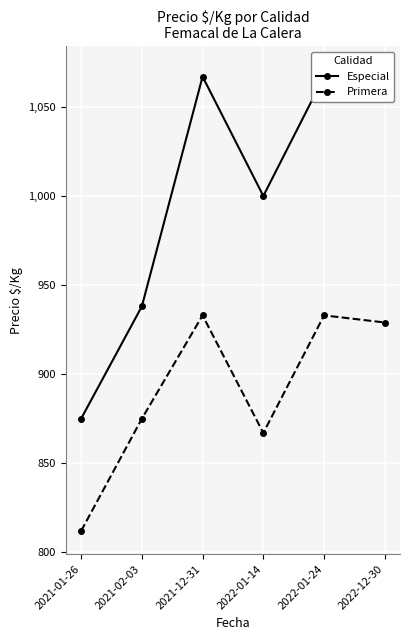

Between 2021-12-31 and 2022-12-30, which series saw the biggest shift?

Especial